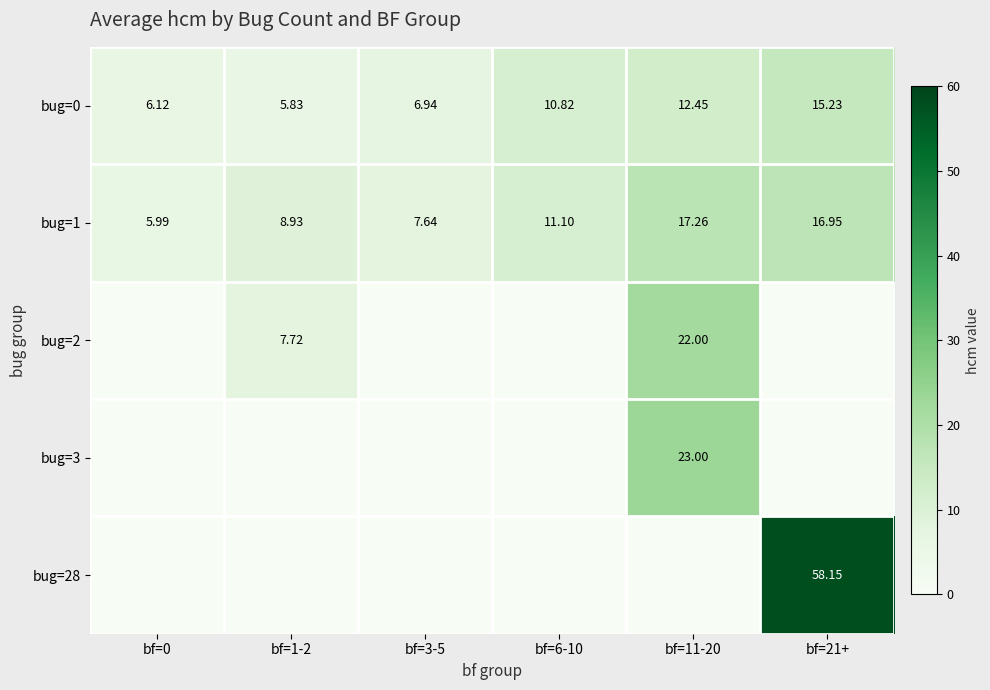

Between bf=0 and bf=3-5, which series saw the biggest shift?

bug=1